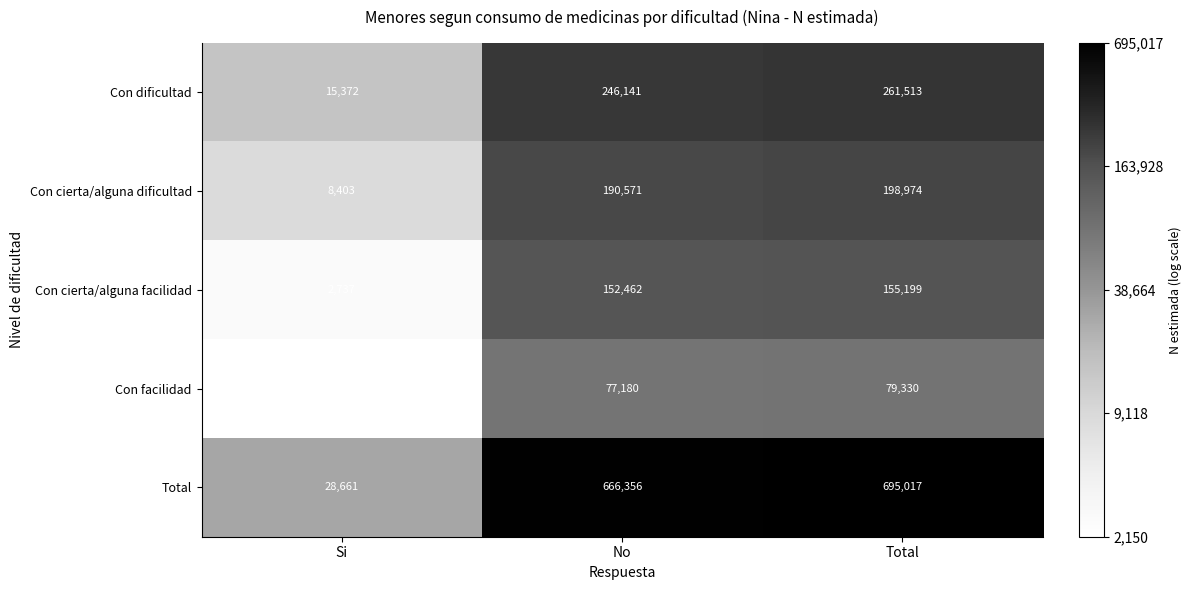

True or false: Con cierta/alguna facilidad has a value of 243688 at No.

False